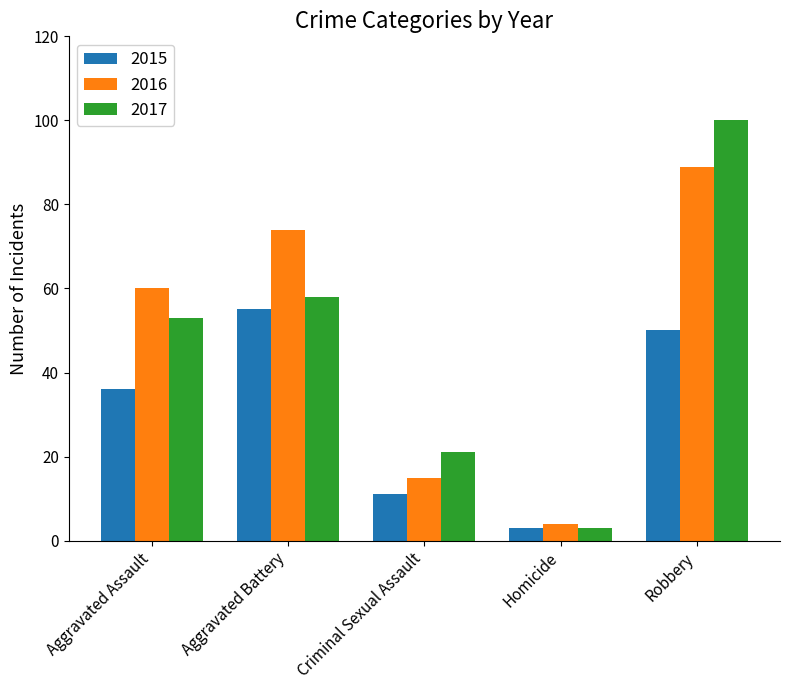

What is the difference between the highest and lowest values at Aggravated Battery?

19